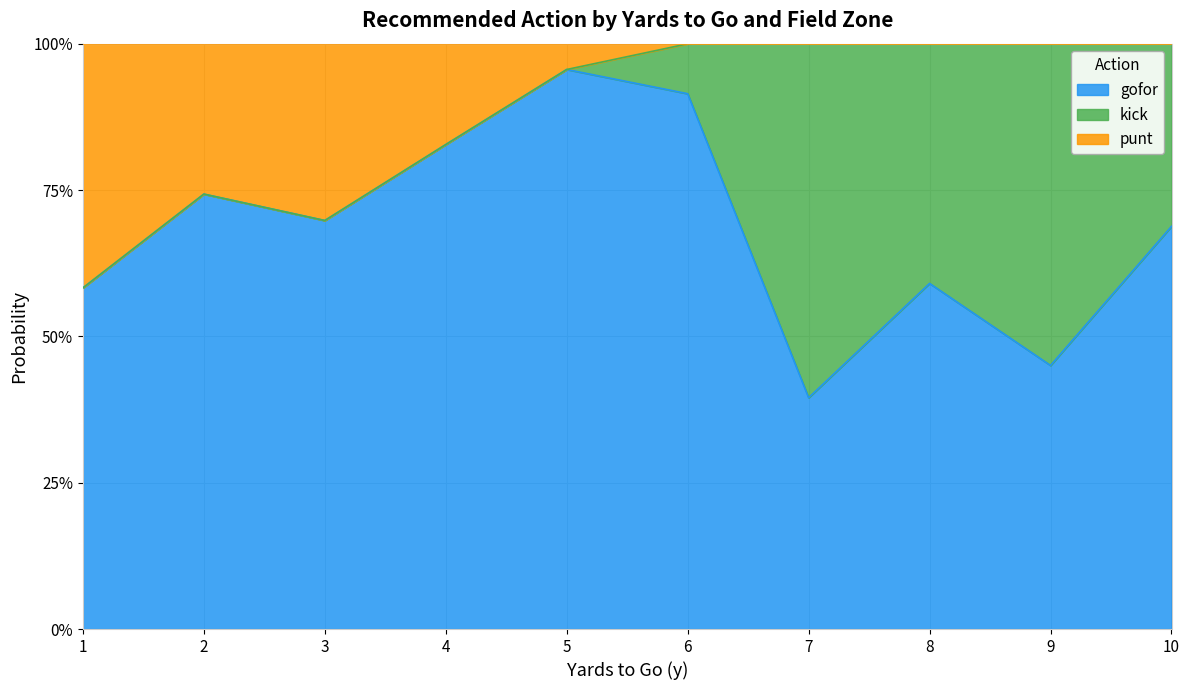

Where is the first local maximum for punt?

3